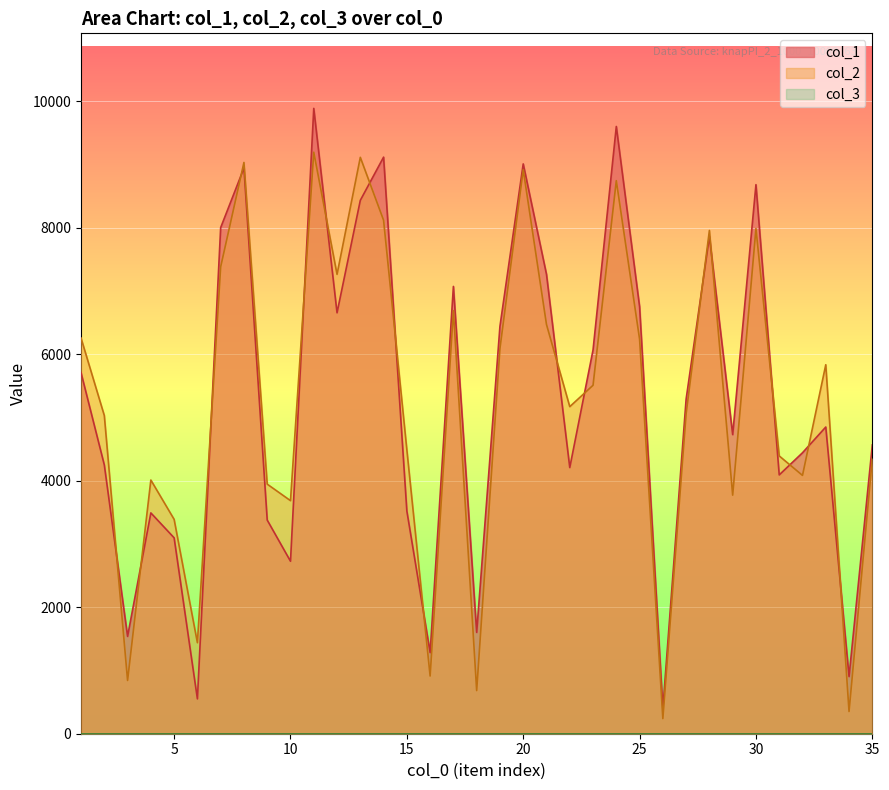

Reading left to right, extract all data points from this chart.

col_1: 1=5709	2=4250	3=1539	4=3491	5=3097	6=551	7=8002	8=8944	9=3378	10=2727	11=9887	12=6655	13=8433	14=9116	15=3521	16=1283	17=7072	18=1602	19=6441	20=9009	21=7263	22=4208	23=6067	24=9601	25=6752	26=396	27=5291	28=7862	29=4729	30=8681	31=4092	32=4442	33=4849	34=904	35=4566
col_2: 1=6256	2=5031	3=842	4=4011	5=3389	6=1439	7=7382	8=9032	9=3946	10=3685	11=9194	12=7263	13=9113	14=8119	15=4489	16=912	17=6689	18=682	19=6091	20=8918	21=6470	22=5171	23=5509	24=8744	25=6238	26=239	27=5061	28=7957	29=3772	30=7987	31=4392	32=4084	33=5834	34=351	35=4351